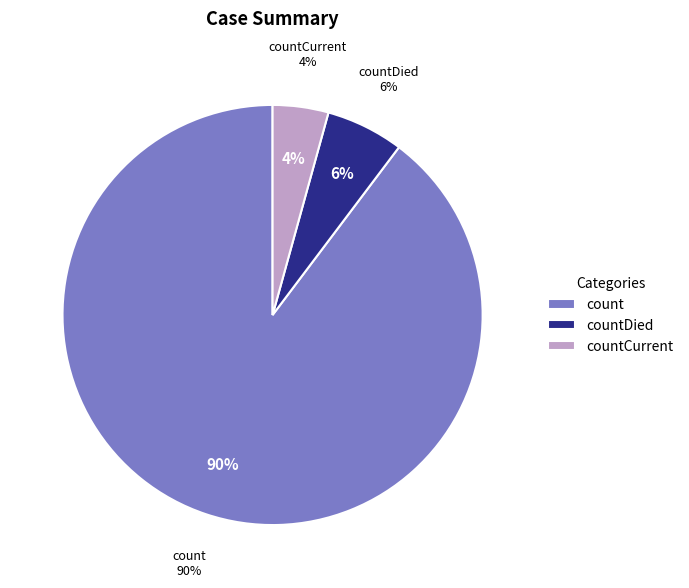

Combined, do count and countCurrent account for over 50%?

Yes